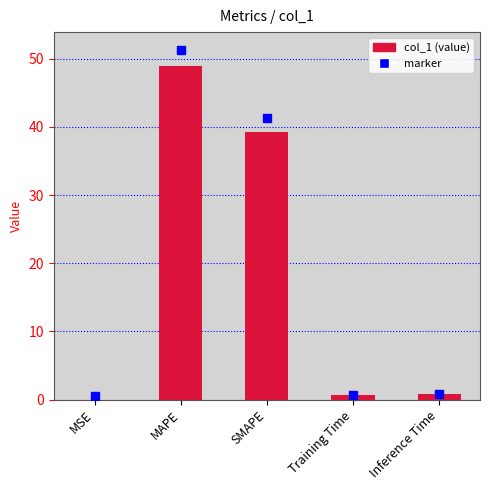

Between Inference Time and SMAPE, which is larger?

SMAPE